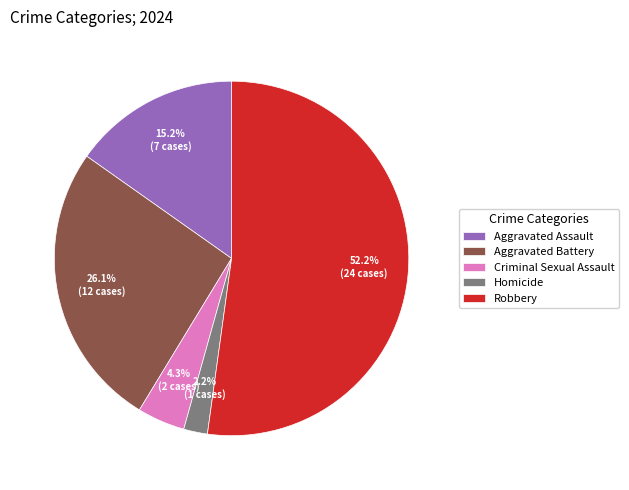

To the nearest percent, what portion does Aggravated Assault represent?

15%